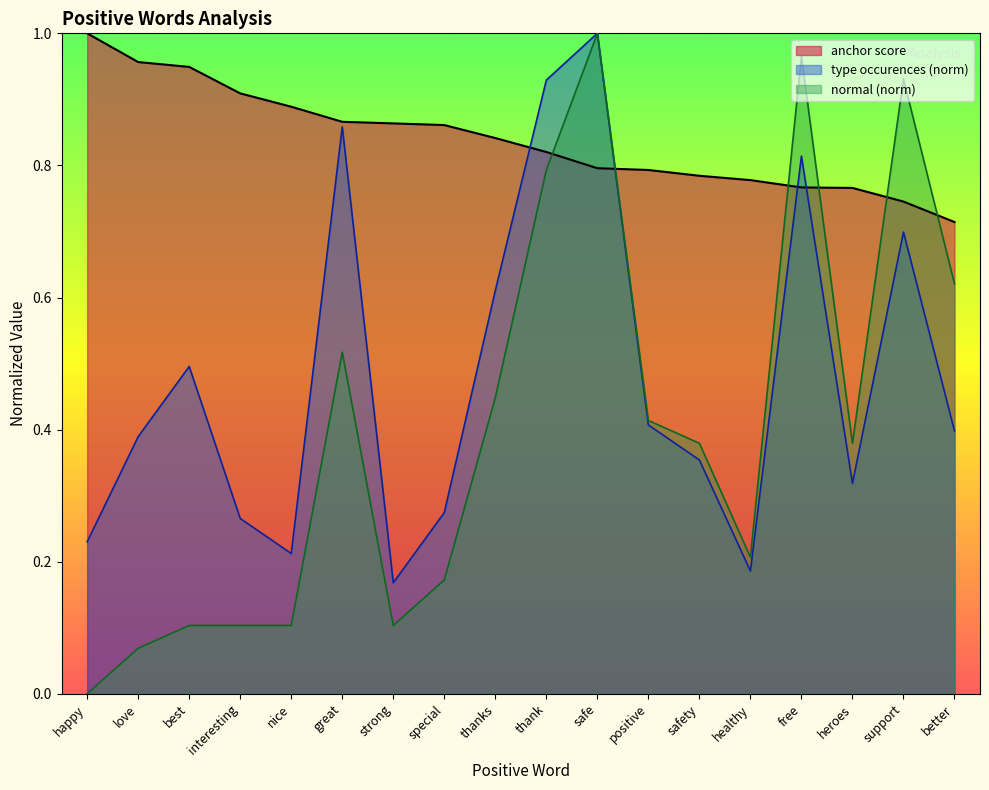

Which series changed the most between great and free?

normal